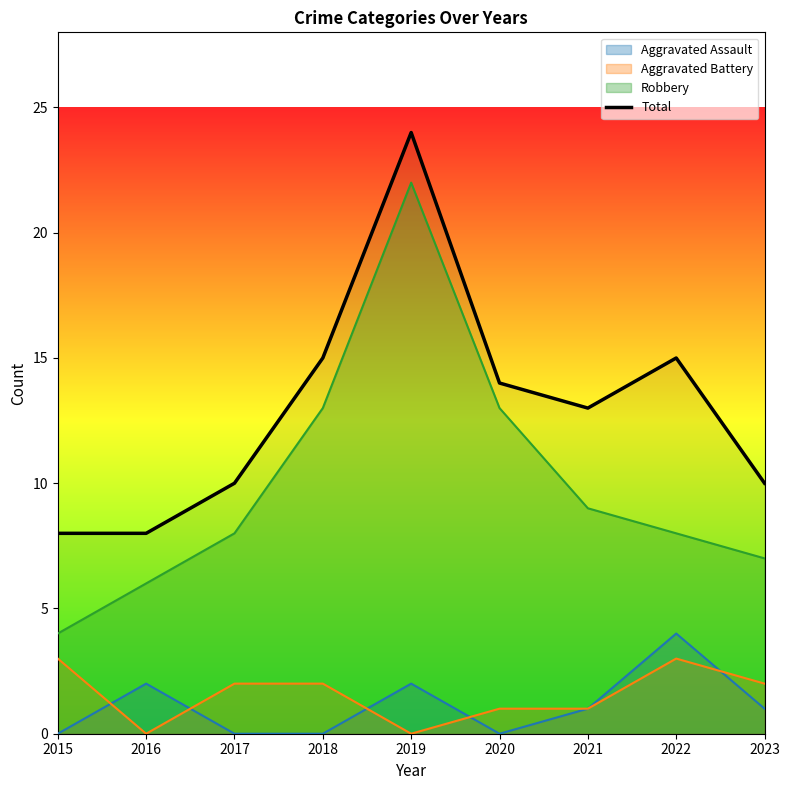

Reading right to left, what are all the values shown in this chart?

2023=10	2022=15	2021=13	2020=14	2019=24	2018=15	2017=10	2016=8	2015=8